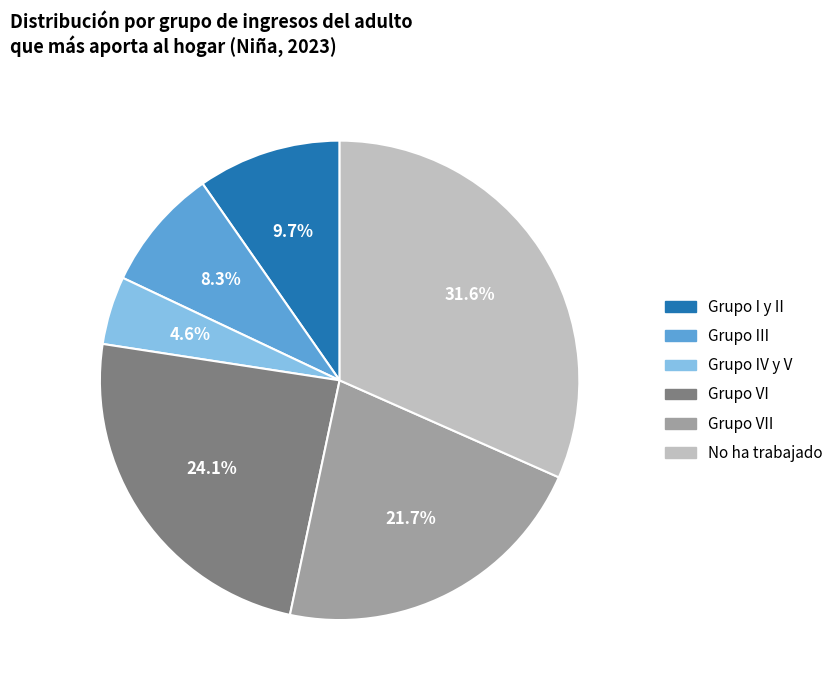

Is No ha trabajado the majority of the pie?

No